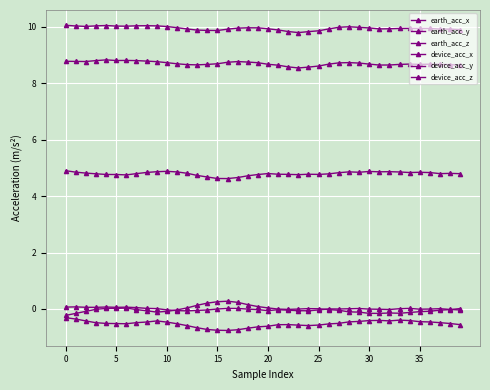

How many series are shown in this chart?

6